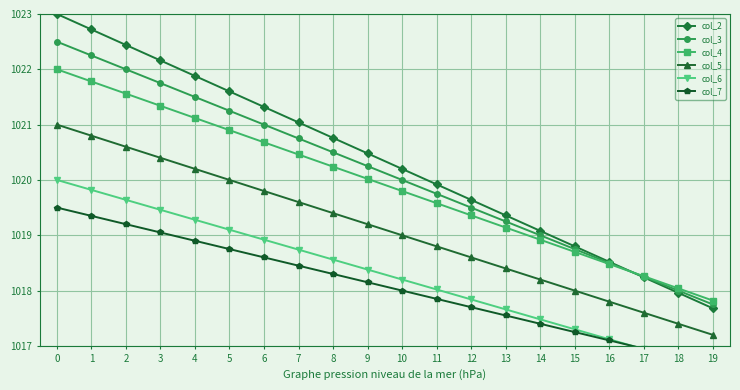

List the series in order of their peak value, lowest first.

col_7, col_6, col_5, col_4, col_3, col_2